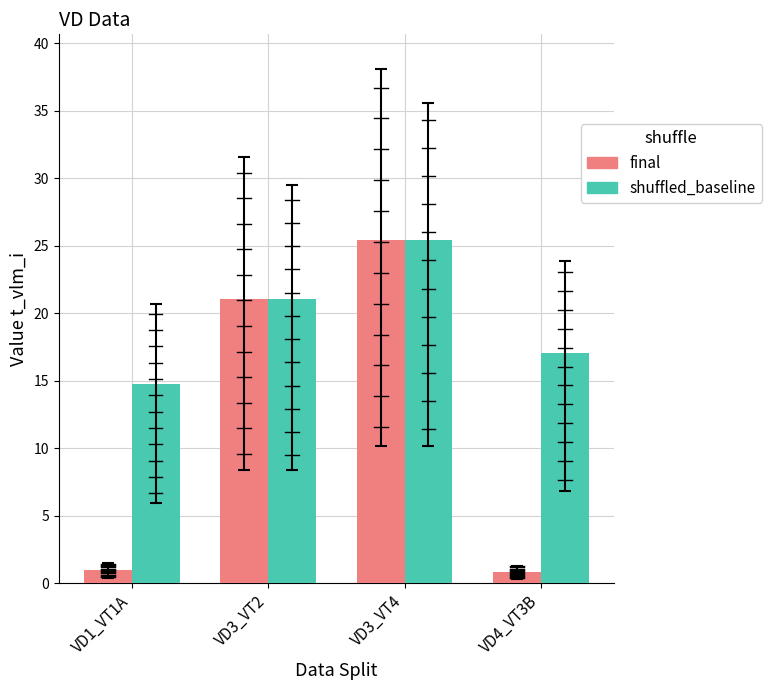

What is the spread (max minus min) of values at VD1_VT1A?

13.8